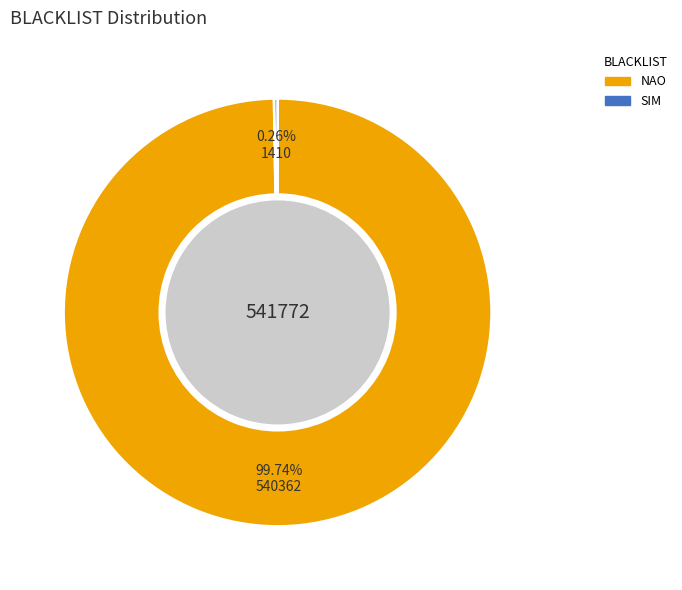

Which slice is the largest?

NAO